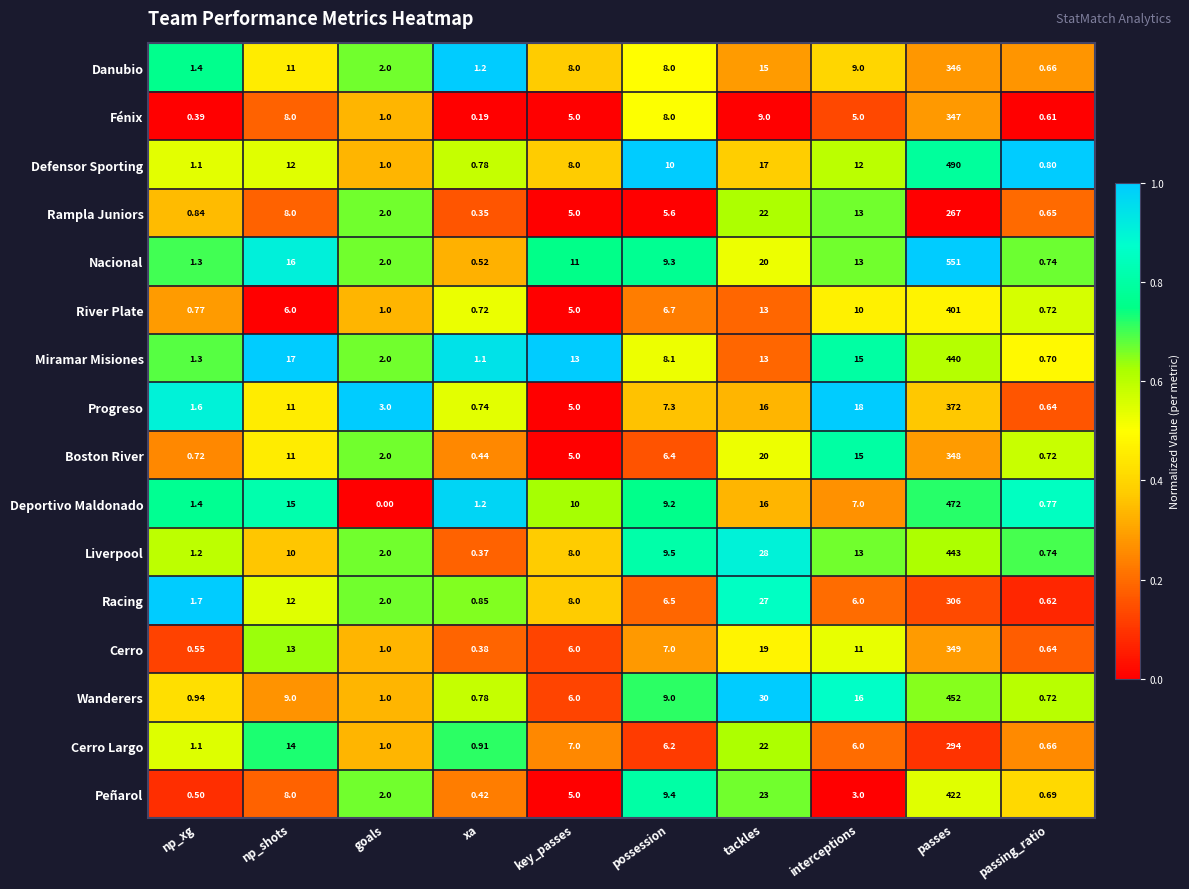

Where does the Deportivo Maldonado series first go above 9?

np_shots